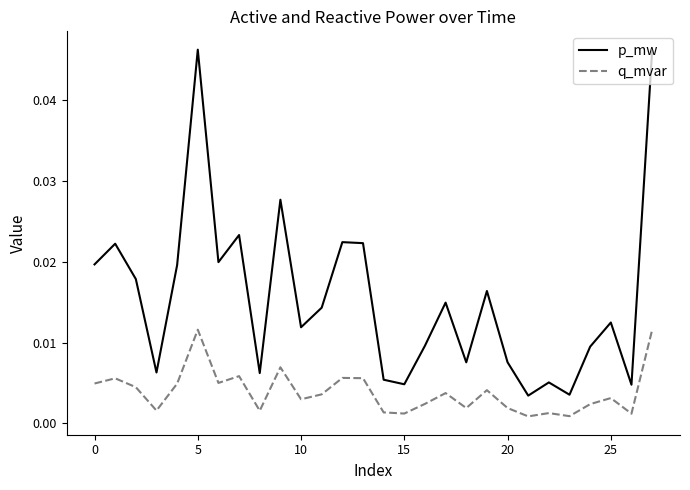

What are all the series names shown in the legend?

p_mw, q_mvar